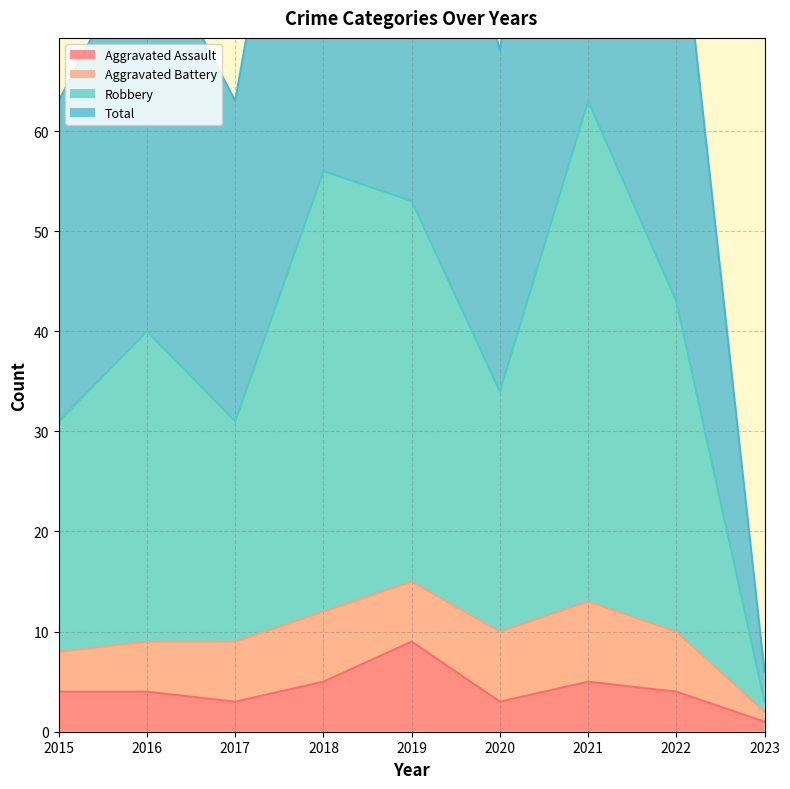

What is the sum of the Total values at 2020 and 2019?

174